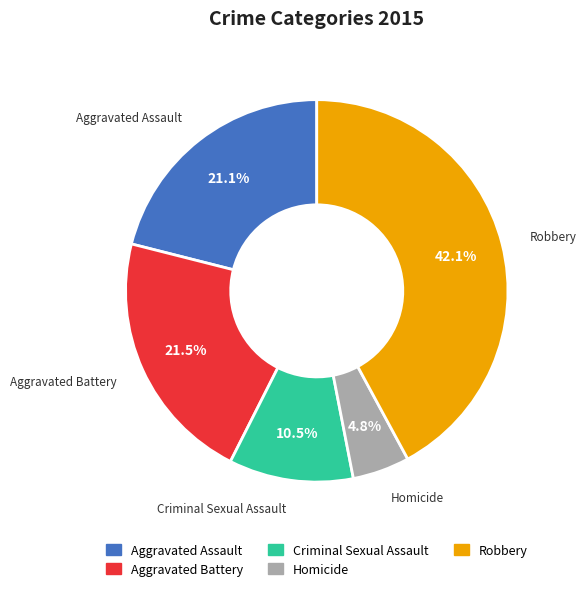

What is the ratio of the value at Homicide to the value at Criminal Sexual Assault?

0.5